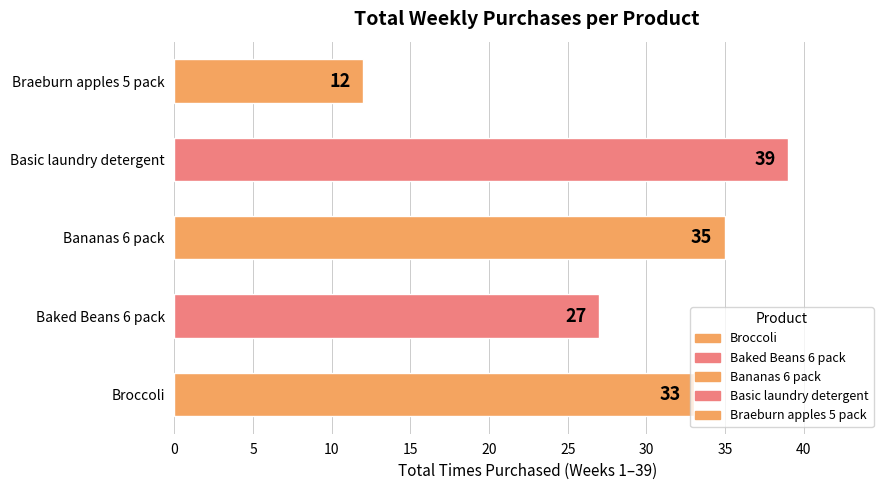

Rank the categories by value from highest to lowest.

Basic laundry detergent, Bananas 6 pack, Broccoli, Baked Beans 6 pack, Braeburn apples 5 pack